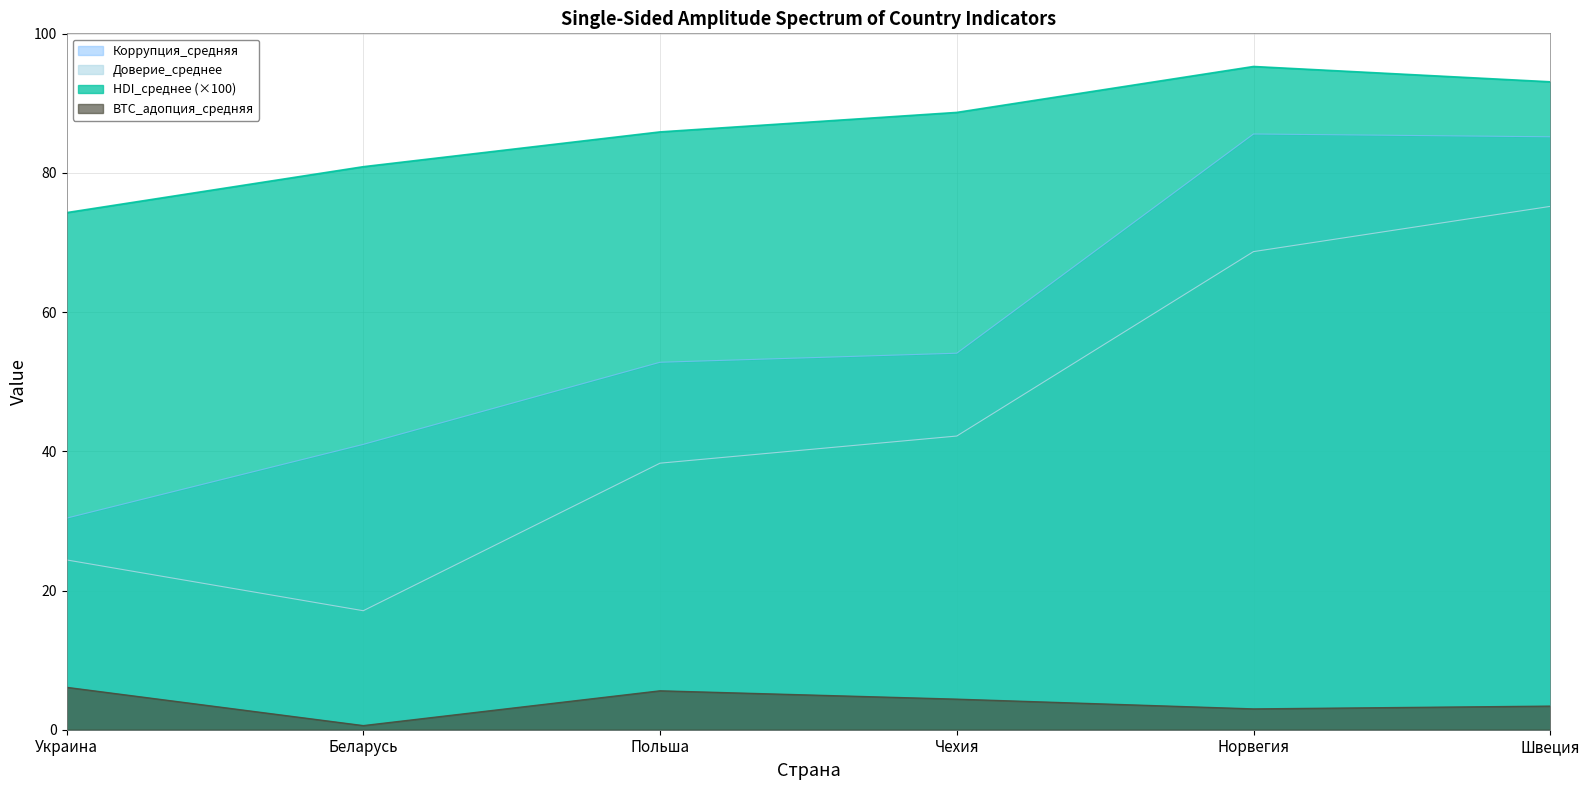

What position from the right is Швеция?

1